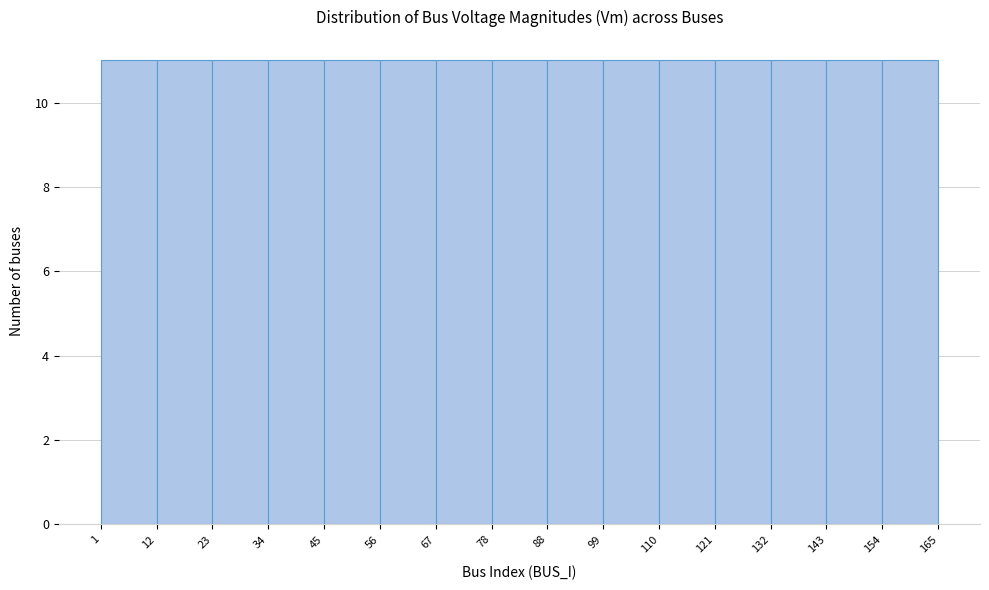

Reading left to right, list every bar in this chart as the range it spans on the x-axis followed by its height. The values are not printed on the chart, so give them approximately, as read against the axis.

1 to 12: 11
12 to 23: 11
23 to 34: 11
34 to 45: 11
45 to 56: 11
56 to 67: 11
67 to 78: 11
78 to 88: 11
88 to 99: 11
99 to 110: 11
110 to 121: 11
121 to 132: 11
132 to 143: 11
143 to 154: 11
154 to 165: 11